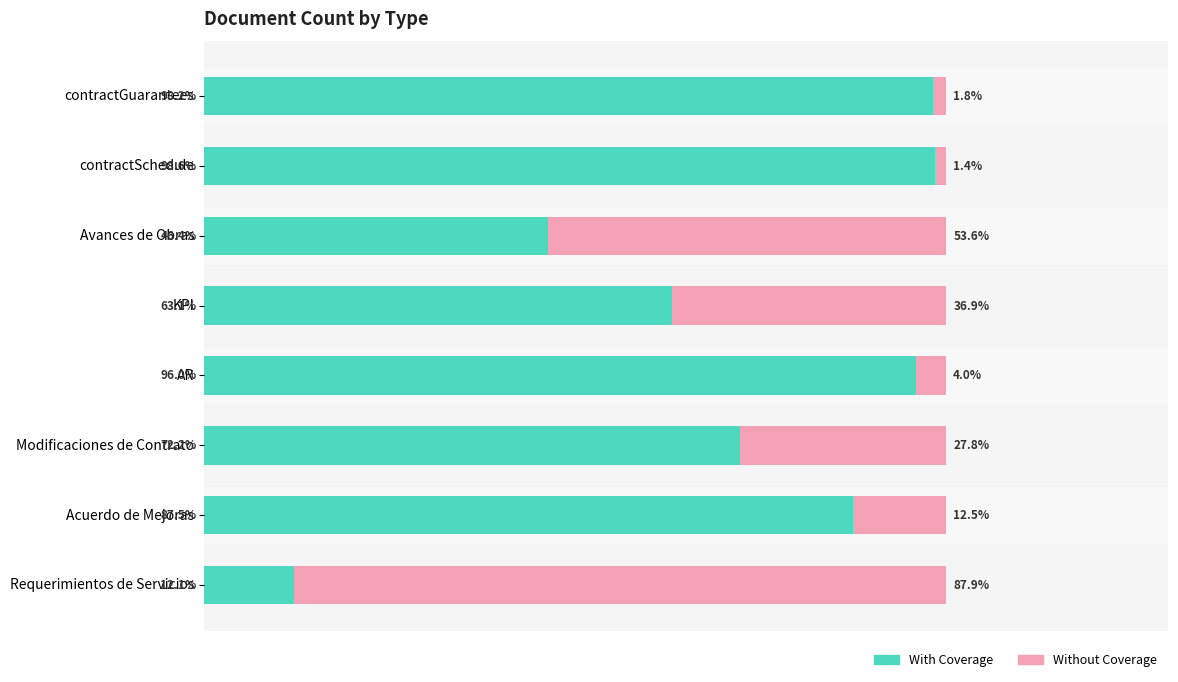

Which category has the lowest value in the With Coverage series?

Requerimientos de Servicios